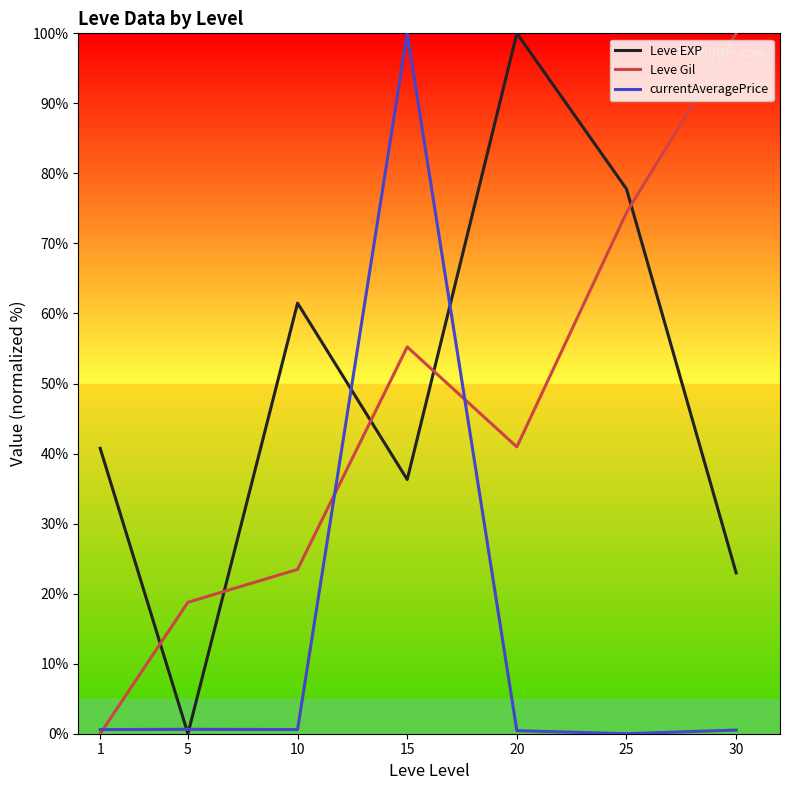

Which category has the highest value in the currentAveragePrice series?

15